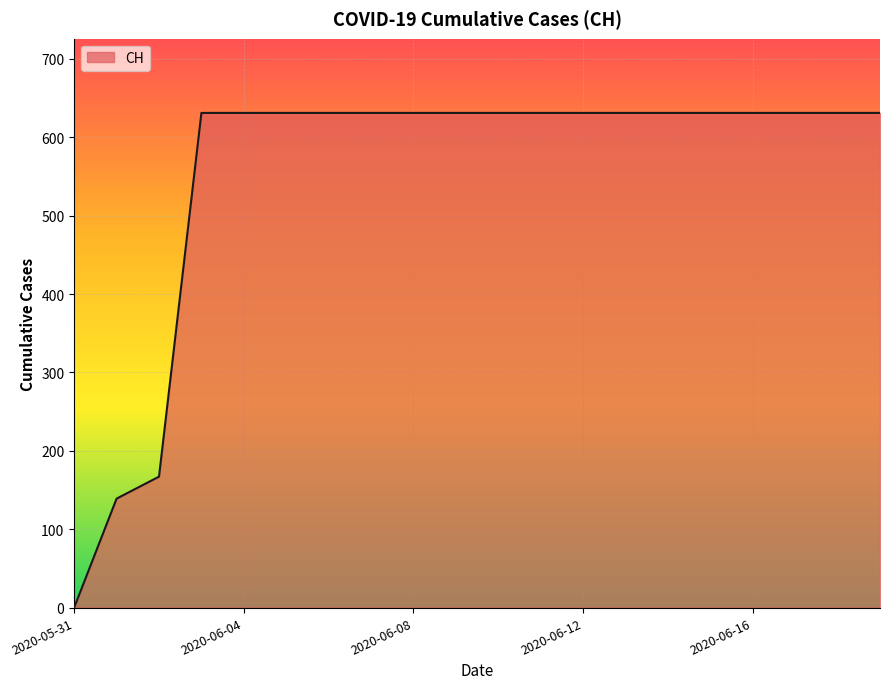

What is the difference between the maximum and minimum values?

631